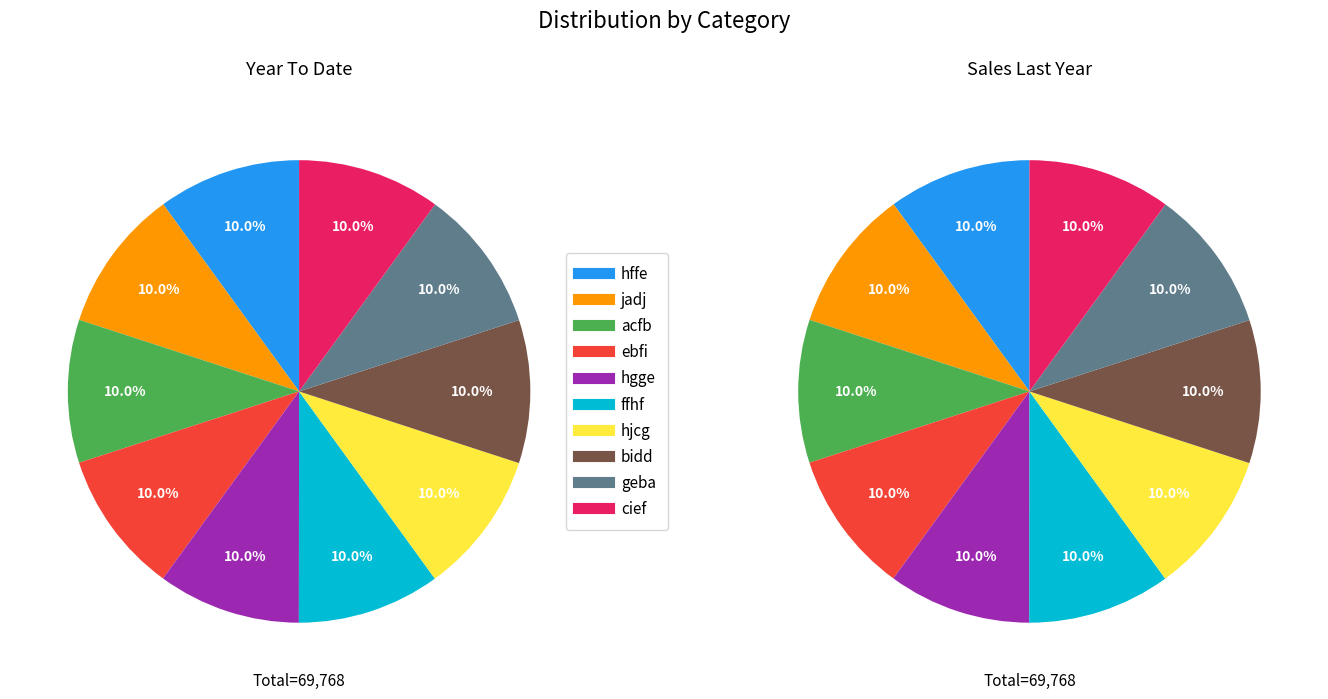

The bidd slice represents 20% of the pie. True or false?

False